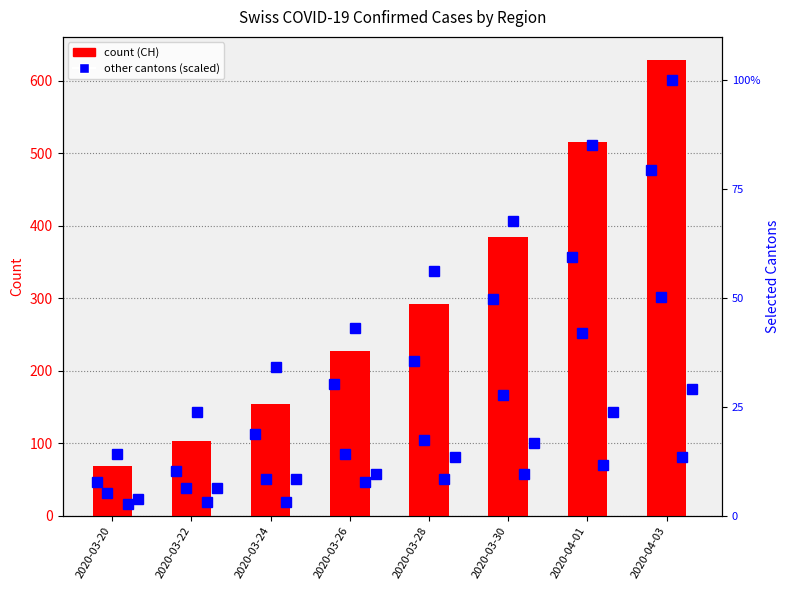

Where is CH nearest to the value 348?

2020-03-30